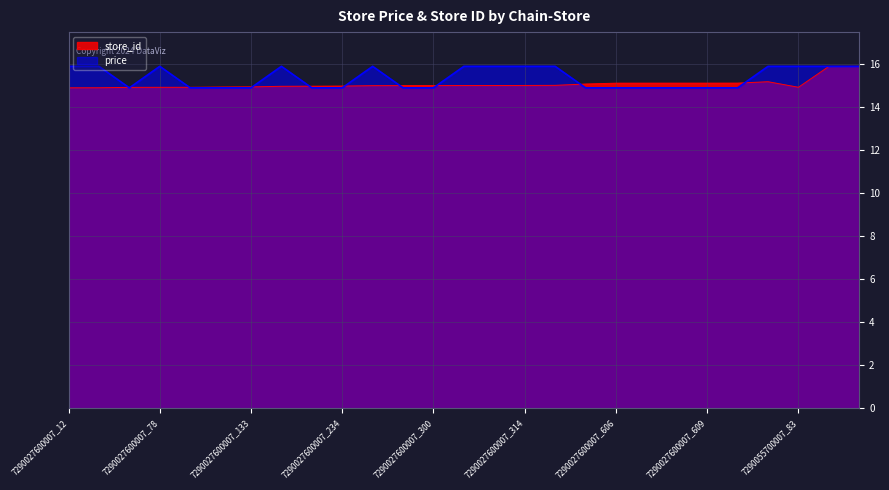

Reading right to left, transcribe all the data shown in this chart.

store_id: 7290725900003_2750=15.9	7290725900003_2740=15.9	7290055700007_83=14.9	7290027600007_789=15.2	7290027600007_611=15.1	7290027600007_609=15.1	7290027600007_608=15.1	7290027600007_607=15.1	7290027600007_606=15.1	7290027600007_496=15.1	7290027600007_329=15.0	7290027600007_314=15.0	7290027600007_307=15.0	7290027600007_306=15.0	7290027600007_300=15.0	7290027600007_295=15.0	7290027600007_288=15.0	7290027600007_234=15.0	7290027600007_219=15.0	7290027600007_207=15.0	7290027600007_133=14.9	7290027600007_111=14.9	7290027600007_81=14.9	7290027600007_78=14.9	7290027600007_73=14.9	7290027600007_21=14.9	7290027600007_12=14.9
price: 7290725900003_2750=15.9	7290725900003_2740=15.9	7290055700007_83=15.9	7290027600007_789=15.9	7290027600007_611=14.9	7290027600007_609=14.9	7290027600007_608=14.9	7290027600007_607=14.9	7290027600007_606=14.9	7290027600007_496=14.9	7290027600007_329=15.9	7290027600007_314=15.9	7290027600007_307=15.9	7290027600007_306=15.9	7290027600007_300=14.9	7290027600007_295=14.9	7290027600007_288=15.9	7290027600007_234=14.9	7290027600007_219=14.9	7290027600007_207=15.9	7290027600007_133=14.9	7290027600007_111=14.9	7290027600007_81=14.9	7290027600007_78=15.9	7290027600007_73=14.9	7290027600007_21=15.9	7290027600007_12=15.9